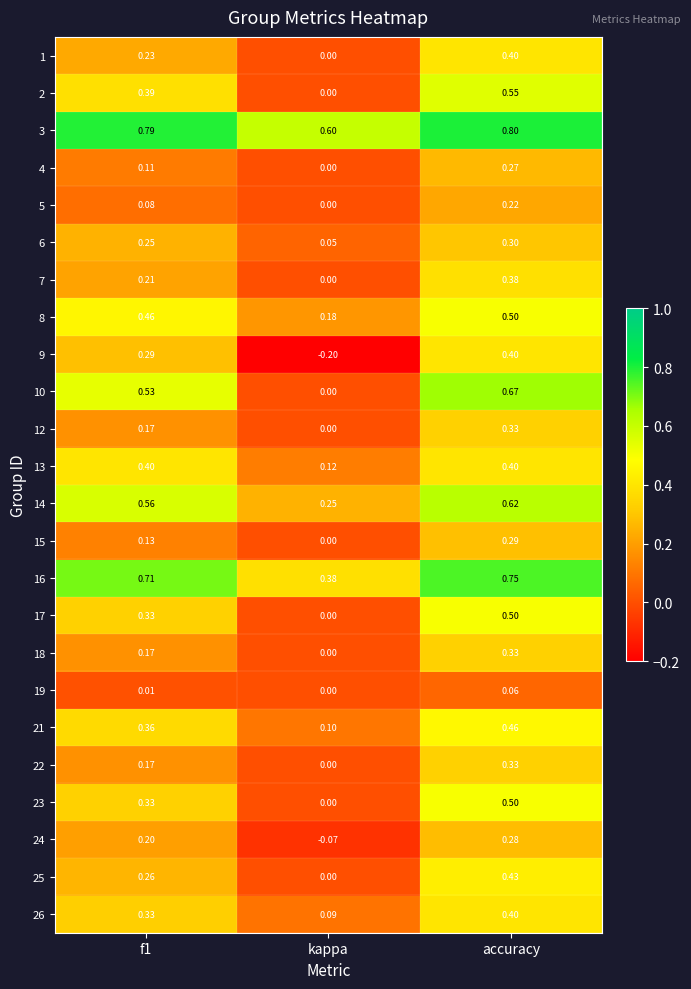

What is the spread (max minus min) of values at kappa?

0.8